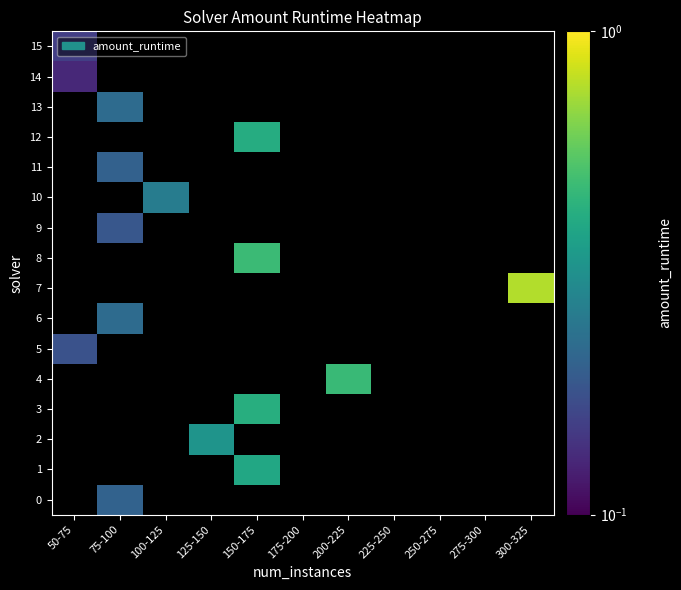

Count the number of categories in the chart.

11